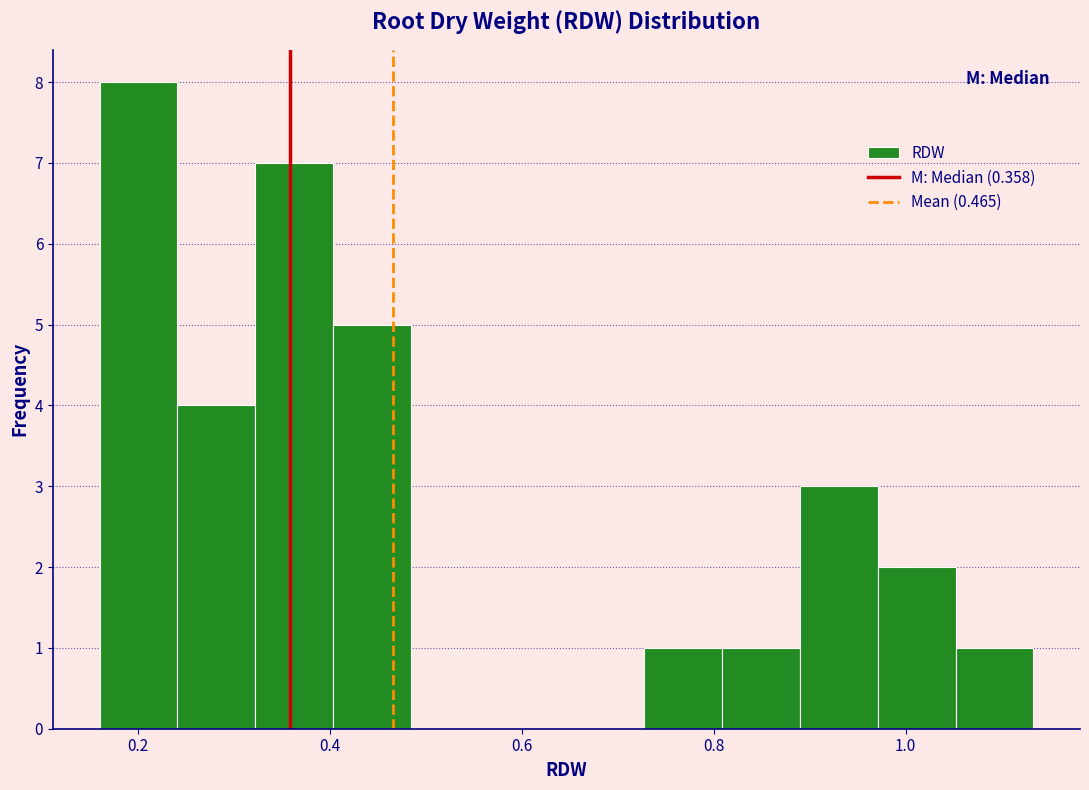

Reading left to right, transcribe this chart: for each bar, give the range it covers on the x-axis and its height. Neither the bar edges nor the heights are printed on the chart, so give them approximately, as read against the axes.

0.16 to 0.24: 8
0.24 to 0.32: 4
0.32 to 0.40: 7
0.40 to 0.48: 5
0.48 to 0.56: 0
0.56 to 0.64: 0
0.64 to 0.72: 0
0.72 to 0.80: 1
0.80 to 0.88: 1
0.88 to 0.98: 3
0.98 to 1.06: 2
1.06 to 1.14: 1